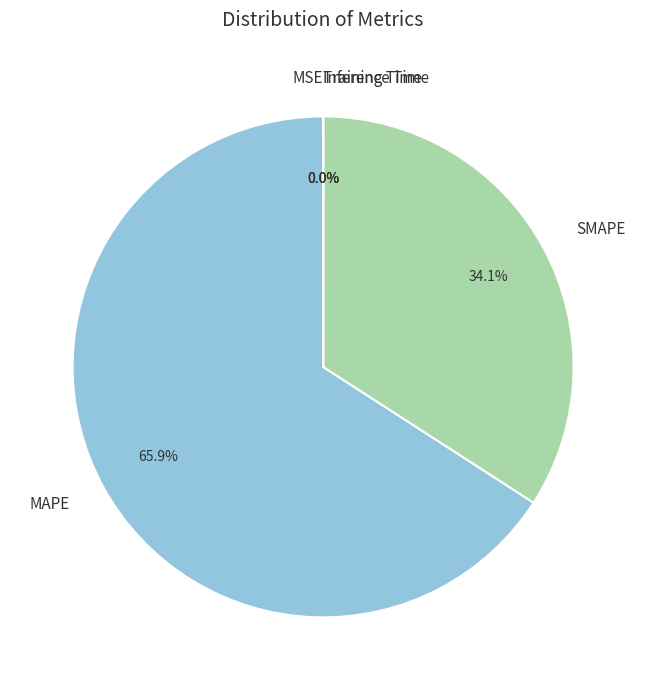

Is there a majority slice in this chart?

Yes